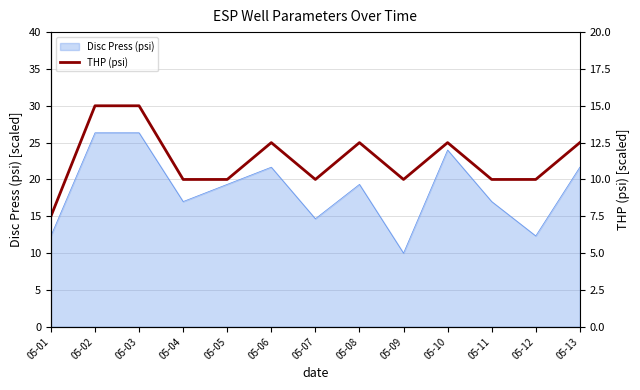

At which category does the data reach its first local peak?

05-06